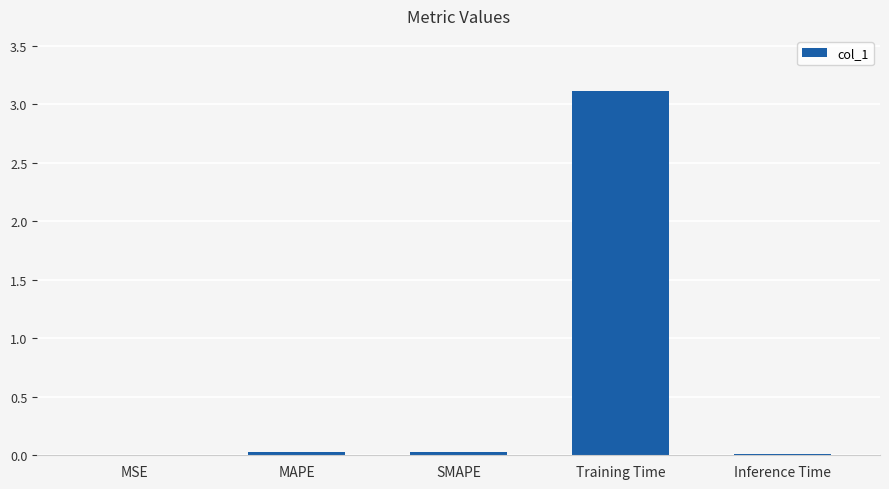

The chart shows a value of 0.0 at Inference Time. True or false?

True